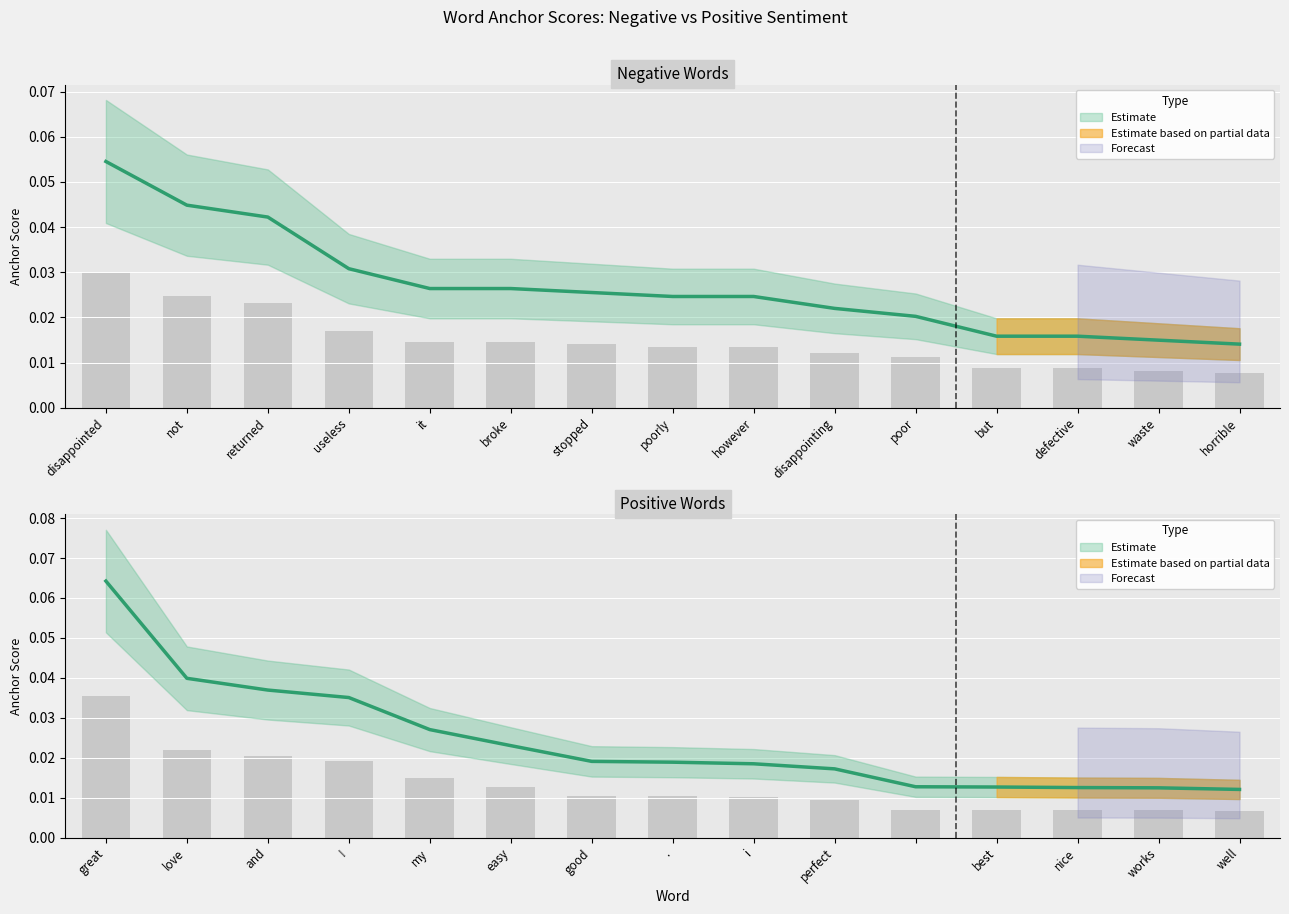

Count the Negative type occ values in the range 0 to 1.

15